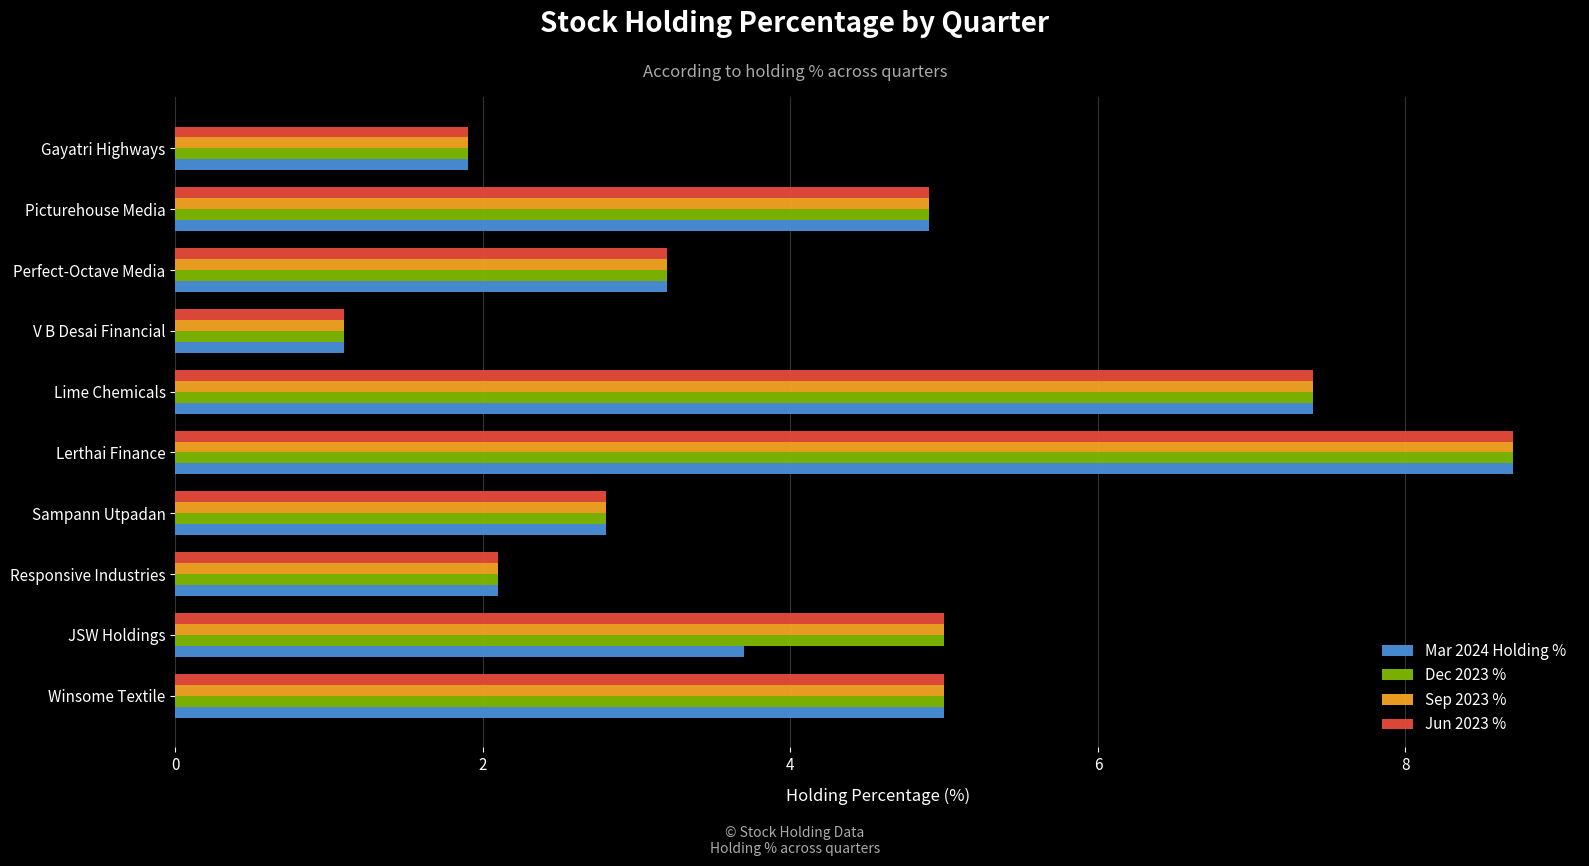

At which label does Jun 2023 % reach its minimum?

V B Desai Financial